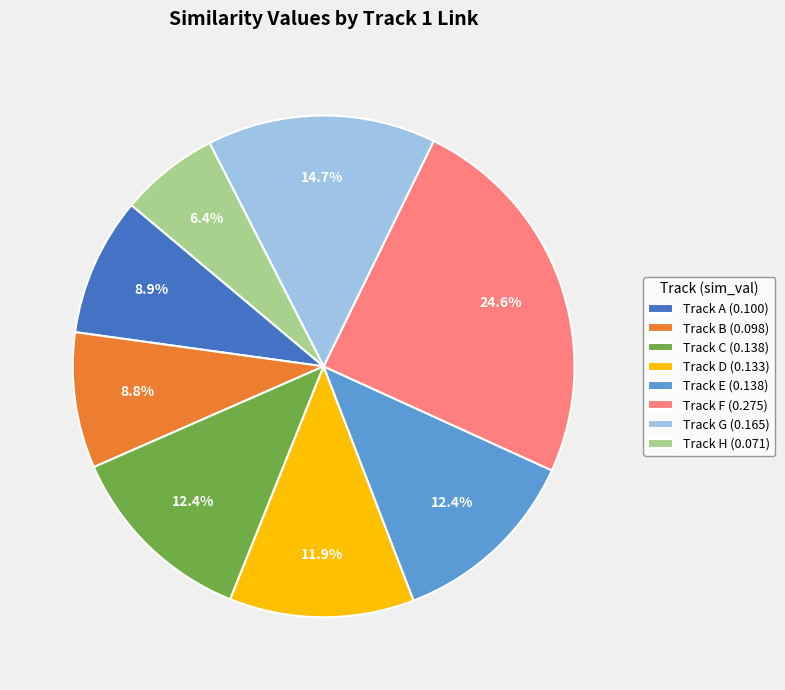

Between Track H (0.071) and Track A (0.100), which is larger?

Track A (0.100)